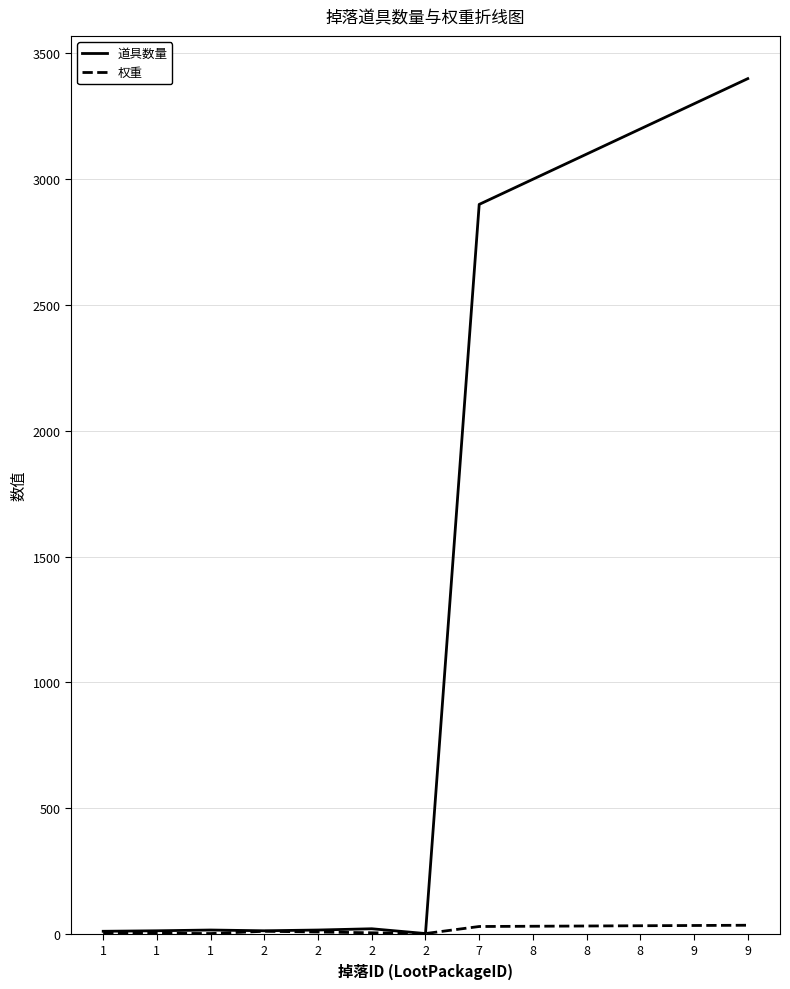

How many lines are shown in the chart?

2